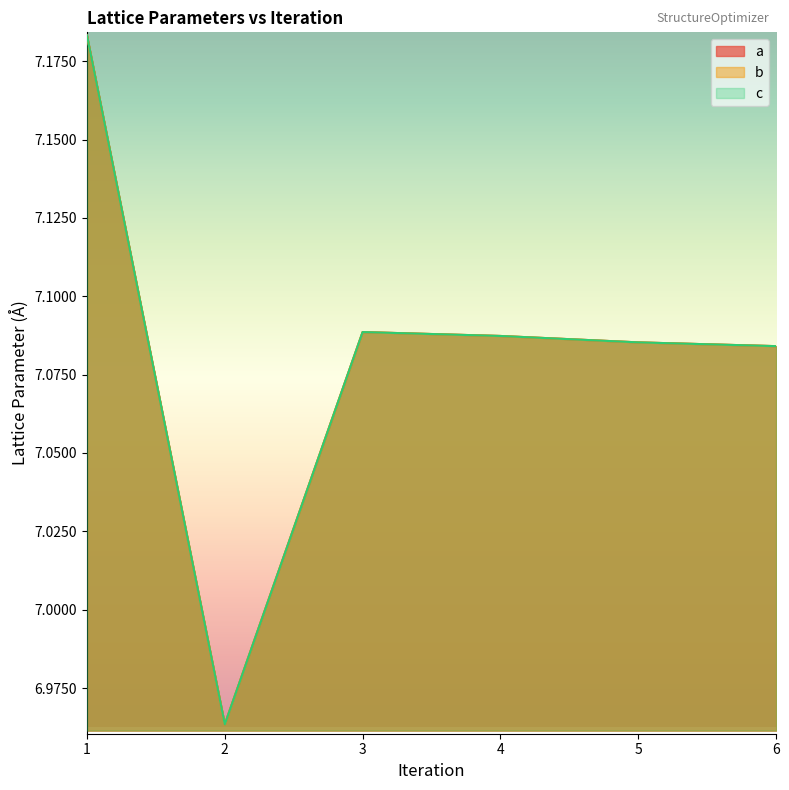

True or false: c and b intersect in this chart.

False